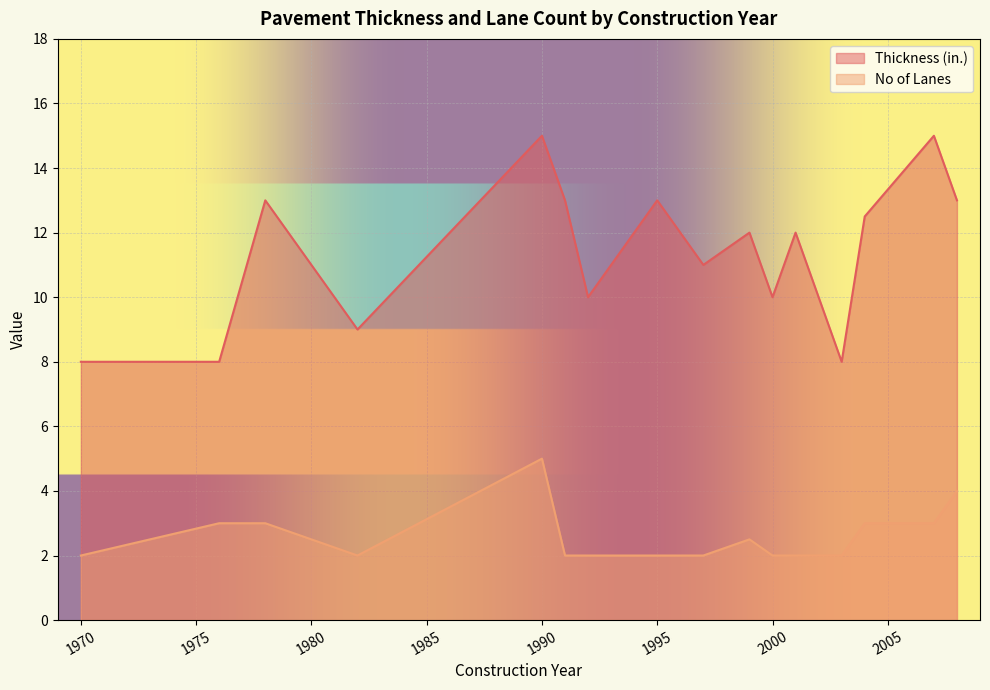

At how many categories does at least one series exceed 10?

14